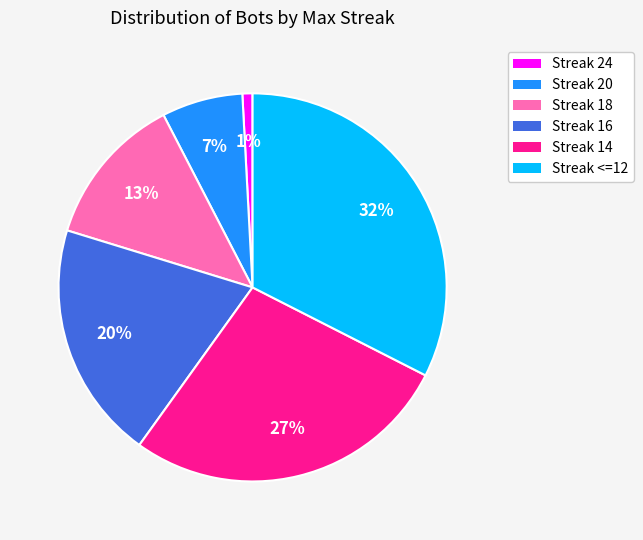

How many segments does this pie chart have?

6